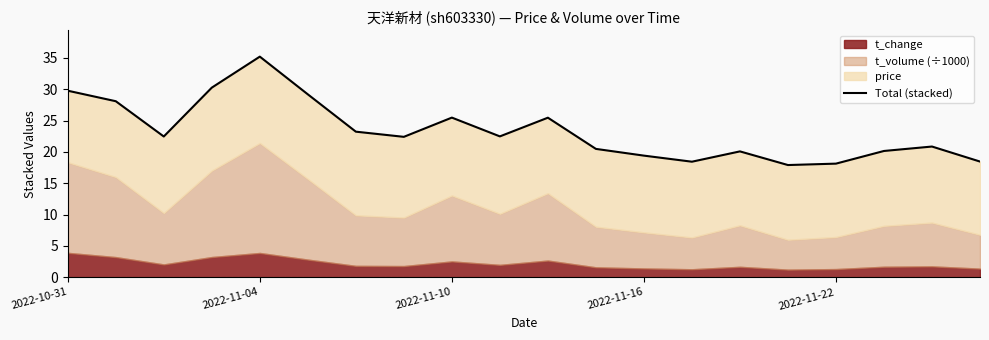

What is the maximum value shown in the chart?

35.2